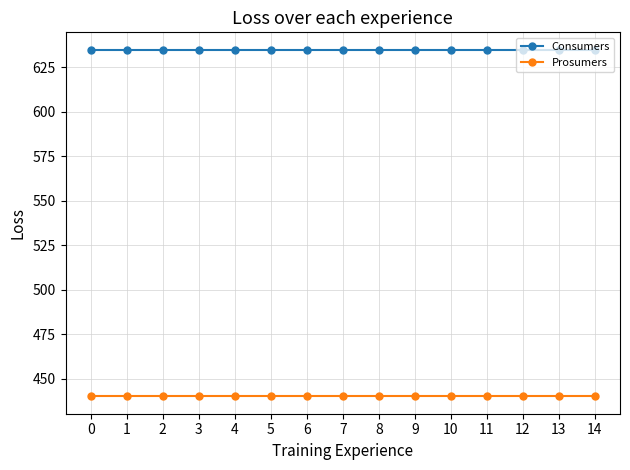

True or false: Prosumers has a value of 576 at 4.

False